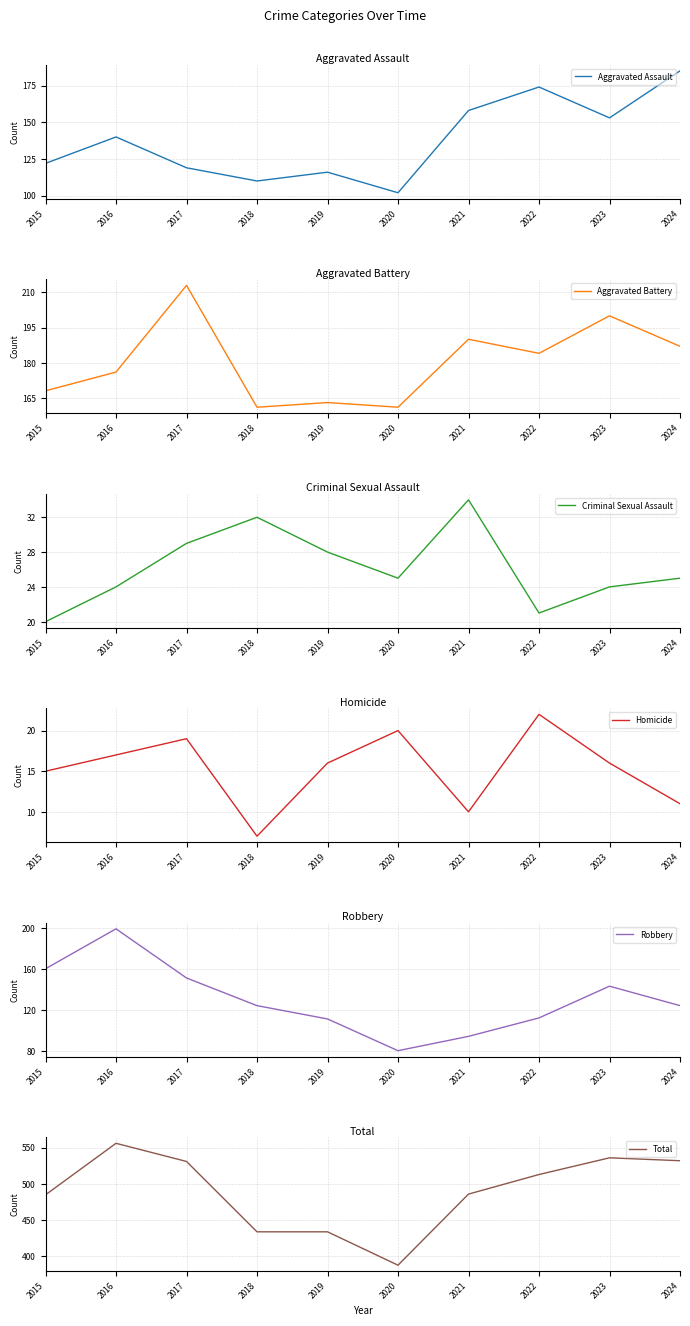

What is the maximum value for Criminal Sexual Assault?

34